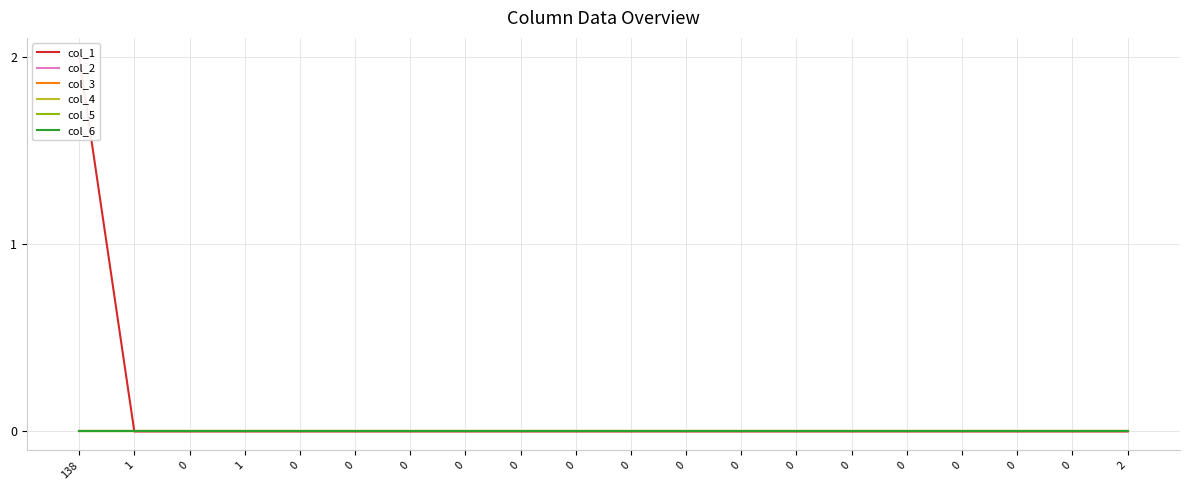

Is the value of col_2 at 0 greater than the value of col_1 at 0?

No